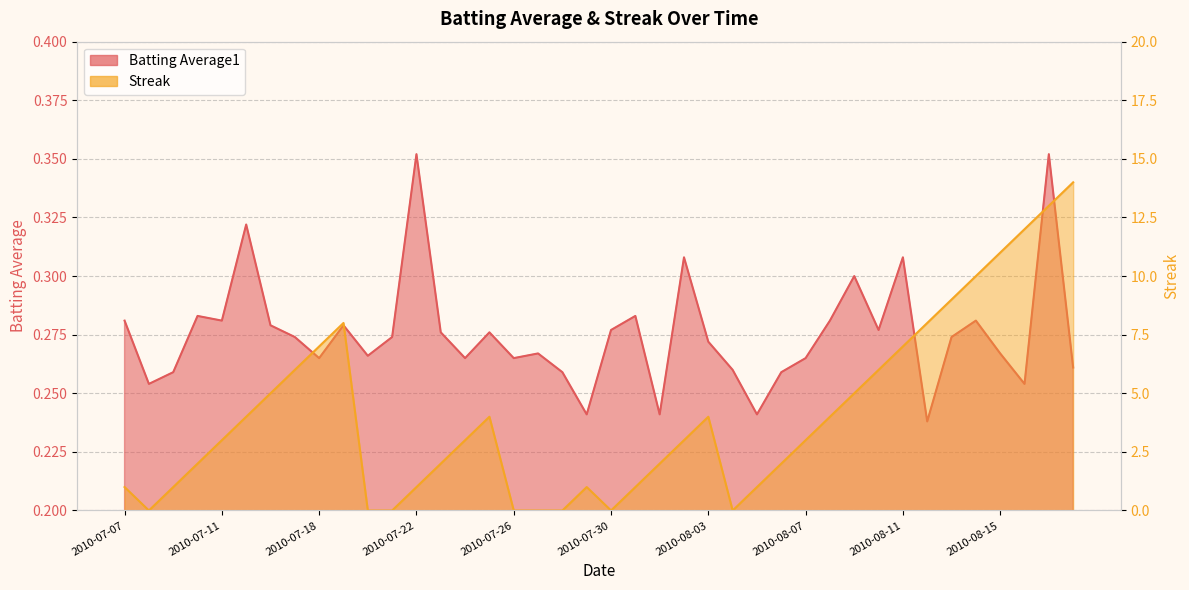

Reading right to left, extract all data points from this chart.

Batting Average1: 0.3	0.4	0.3	0.3	0.3	0.3	0.2	0.3	0.3	0.3	0.3	0.3	0.3	0.2	0.3	0.3	0.3	0.2	0.3	0.3	0.2	0.3	0.3	0.3	0.3	0.3	0.3	0.4	0.3	0.3	0.3	0.3	0.3	0.3	0.3	0.3	0.3	0.3	0.3	0.3
Streak: 14.0	13.0	12.0	11.0	10.0	9.0	8.0	7.0	6.0	5.0	4.0	3.0	2.0	1.0	0.0	4.0	3.0	2.0	1.0	0.0	1.0	0.0	0.0	0.0	4.0	3.0	2.0	1.0	0.0	0.0	8.0	7.0	6.0	5.0	4.0	3.0	2.0	1.0	0.0	1.0